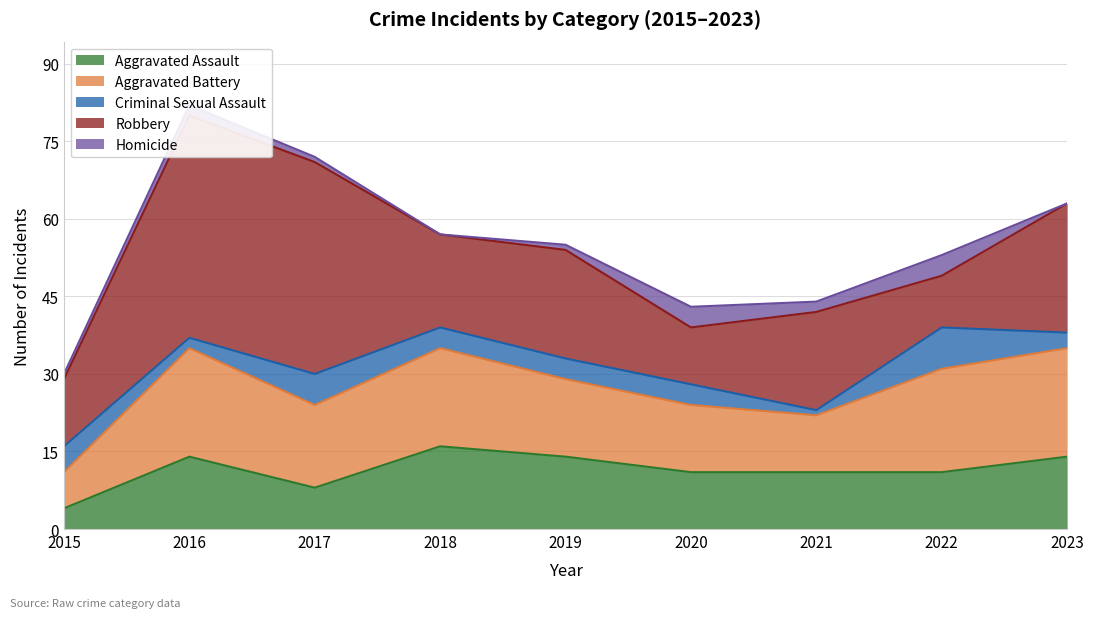

The Aggravated Battery series shows 21 at 2023. True or false?

True